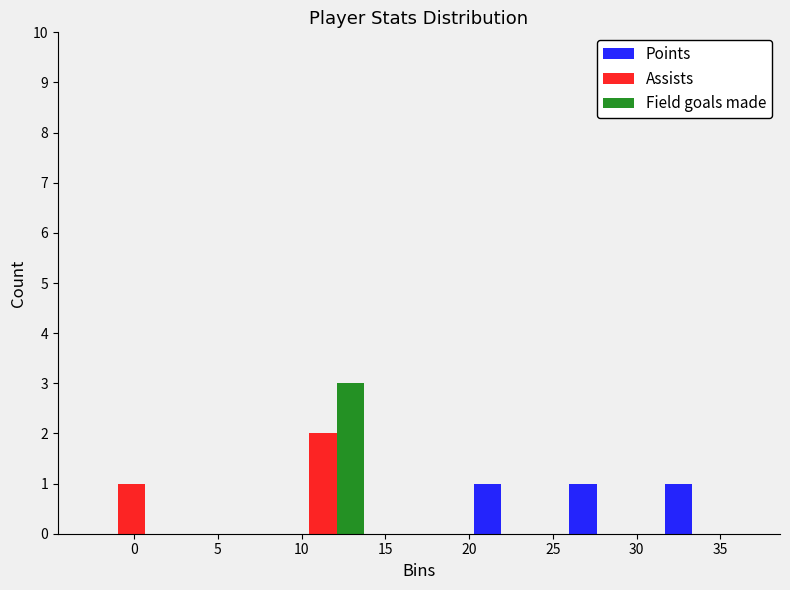

In the Assists series, which range on the x-axis has the tallest bar?

8.5 to 14.0